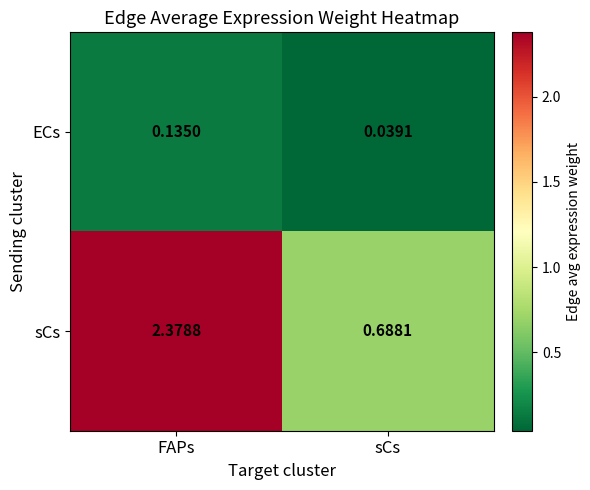

Which series changed the most between FAPs and sCs?

sCs